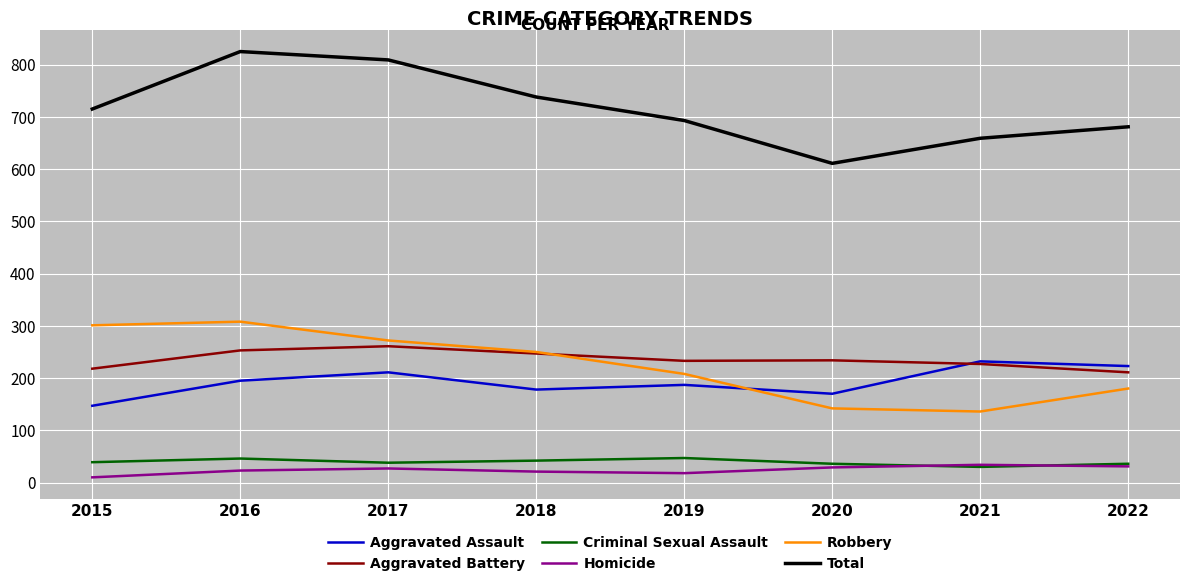

What is the minimum value shown in the chart?

10